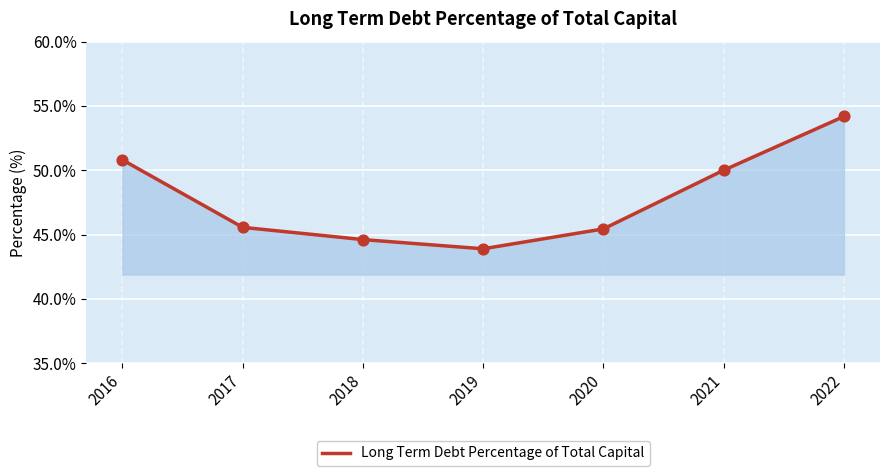

What is the change in value from 2017 to 2019?

-1.7